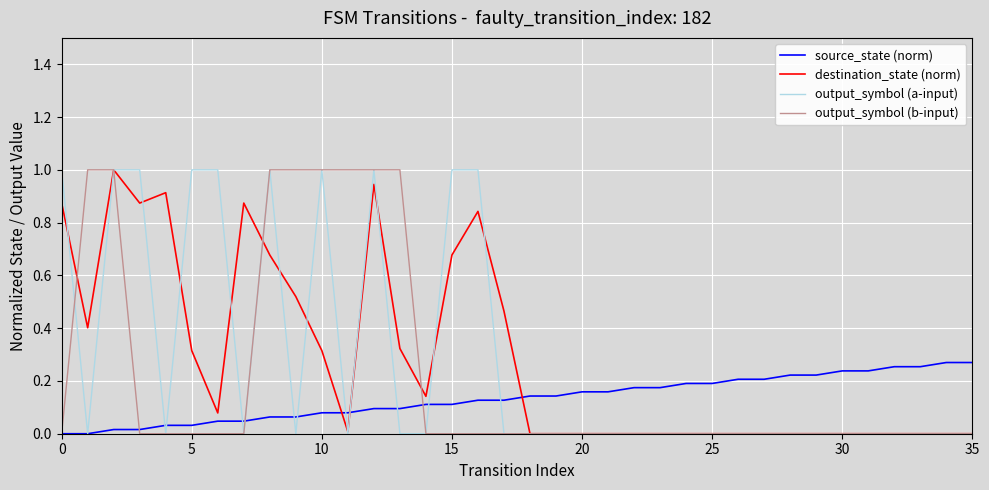

What is the maximum value shown in the chart?

1.0